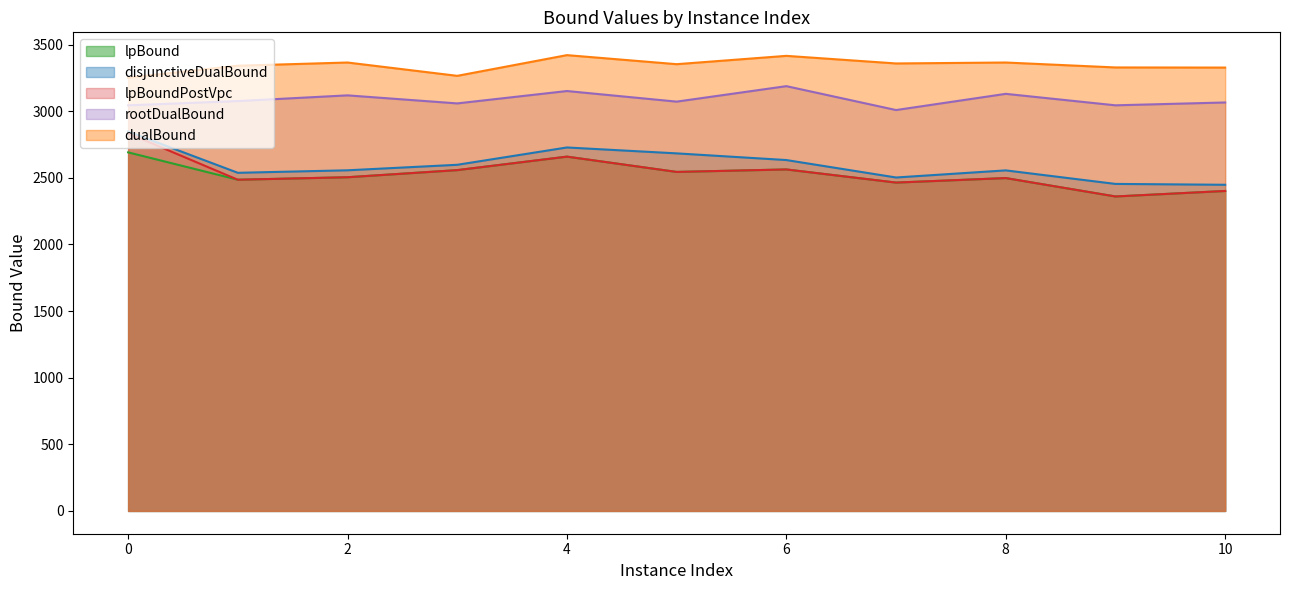

Is it true that dualBound equals 1877.8 at 7?

False